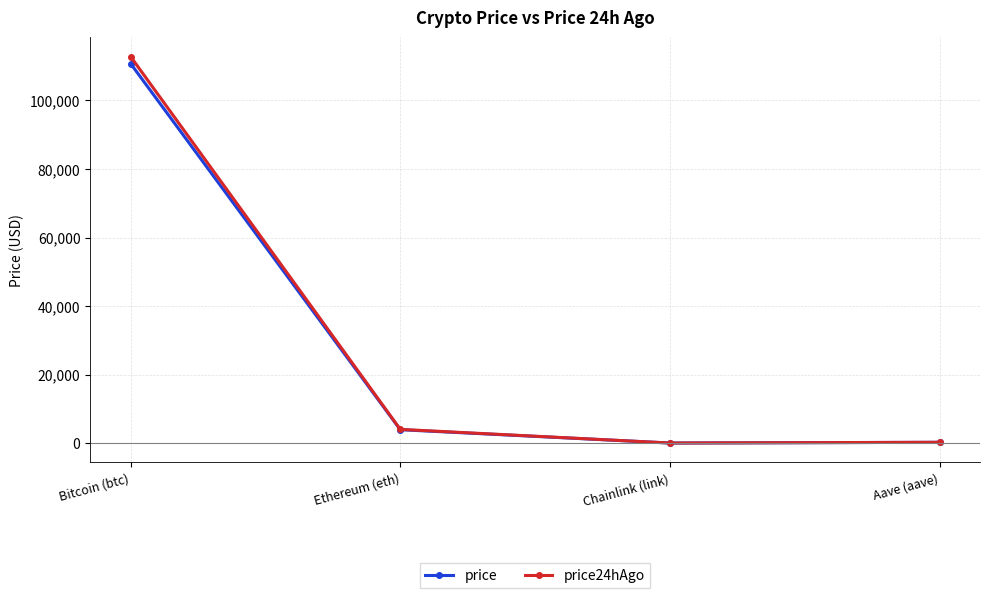

What is the sum of the price24hAgo values at Chainlink (link) and Aave (aave)?

246.2